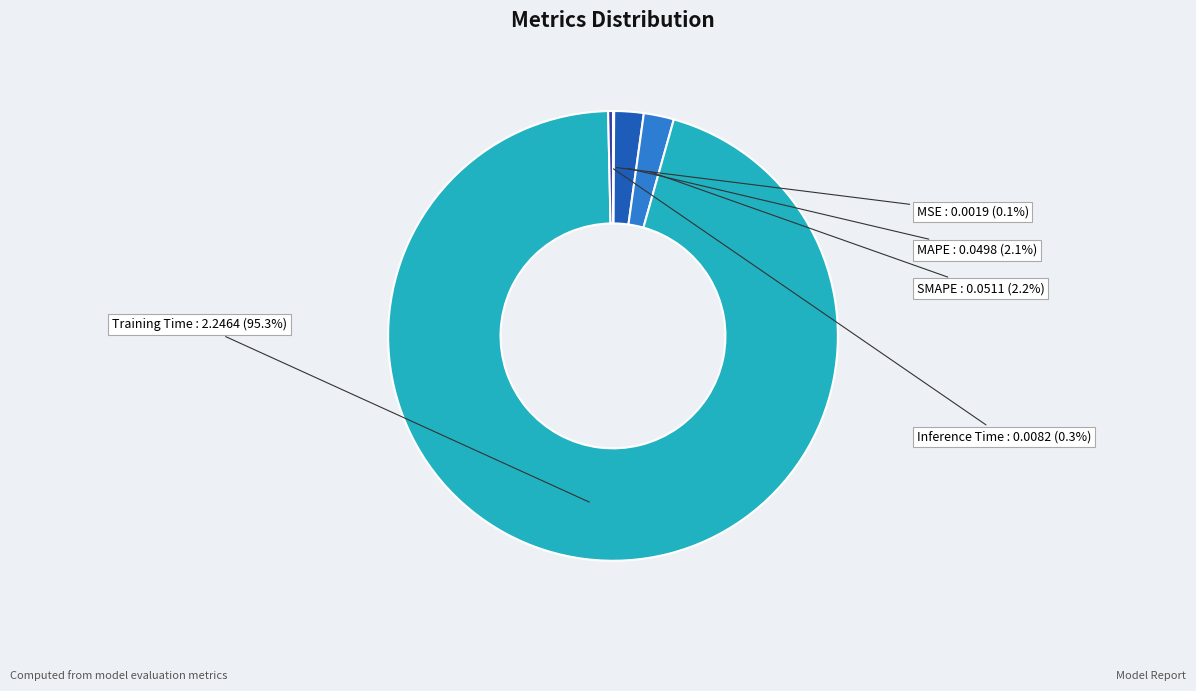

What is the largest slice in the pie chart?

Training Time